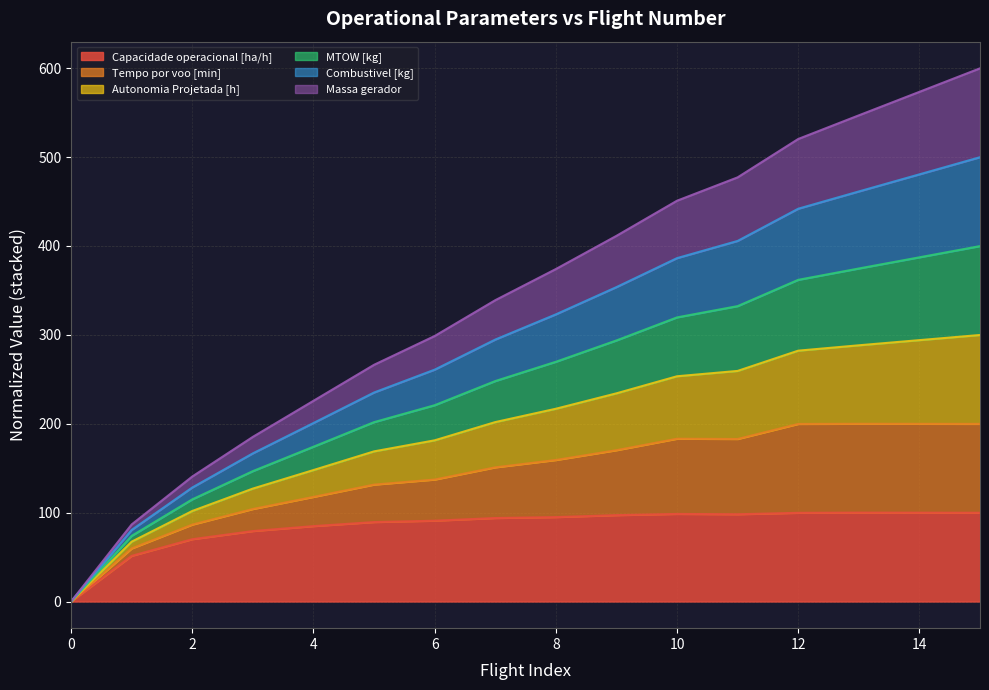

Which label corresponds to the largest value in the chart?

15